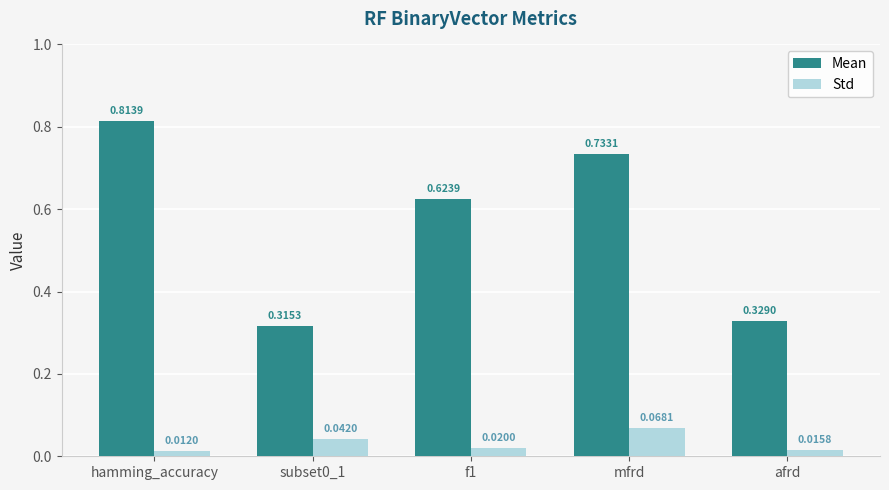

What is the sum of all Std values?

0.2